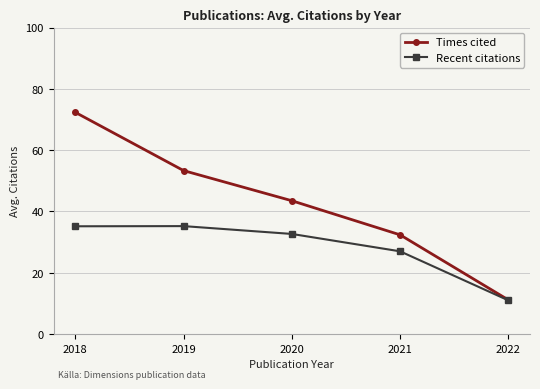

True or false: Recent citations has more than 2 points higher than both neighbors.

False